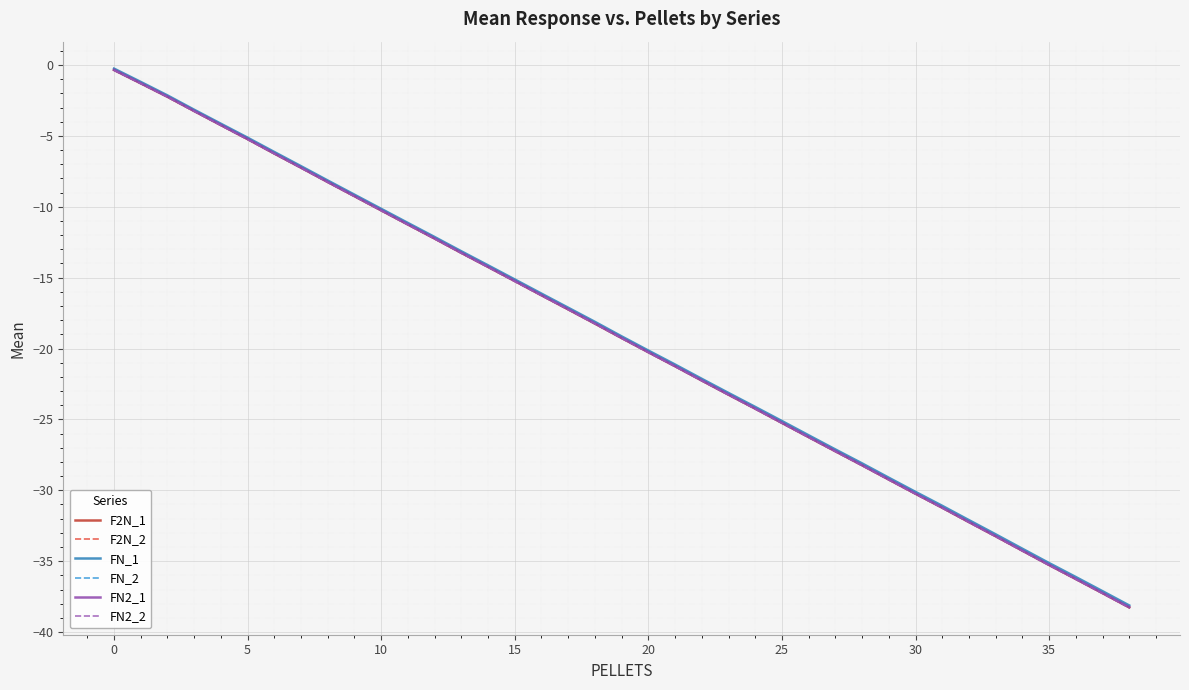

Reading right to left, list all the values displayed in this chart.

F2N_1: -38.3	-37.3	-36.3	-35.3	-34.3	-33.2	-32.2	-31.2	-30.2	-29.2	-28.2	-27.2	-26.2	-25.2	-24.2	-23.3	-22.3	-21.2	-20.3	-19.3	-18.2	-17.2	-16.2	-15.2	-14.2	-13.2	-12.2	-11.2	-10.3	-9.3	-8.3	-7.2	-6.2	-5.2	-4.2	-3.2	-2.2	-1.3	-0.3
F2N_2: -38.3	-37.3	-36.3	-35.3	-34.3	-33.2	-32.2	-31.2	-30.3	-29.2	-28.2	-27.3	-26.3	-25.3	-24.2	-23.3	-22.3	-21.3	-20.3	-19.3	-18.2	-17.2	-16.3	-15.3	-14.2	-13.3	-12.3	-11.3	-10.3	-9.3	-8.3	-7.3	-6.3	-5.2	-4.2	-3.3	-2.3	-1.3	-0.4
FN_1: -38.1	-37.1	-36.1	-35.1	-34.1	-33.1	-32.1	-31.1	-30.1	-29.1	-28.1	-27.1	-26.1	-25.1	-24.1	-23.1	-22.1	-21.1	-20.1	-19.1	-18.1	-17.1	-16.1	-15.1	-14.1	-13.1	-12.1	-11.1	-10.1	-9.1	-8.1	-7.1	-6.1	-5.1	-4.1	-3.2	-2.1	-1.2	-0.3
FN_2: -38.2	-37.2	-36.2	-35.2	-34.2	-33.2	-32.2	-31.2	-30.2	-29.2	-28.2	-27.2	-26.2	-25.2	-24.2	-23.2	-22.2	-21.2	-20.2	-19.2	-18.2	-17.2	-16.2	-15.2	-14.2	-13.2	-12.2	-11.2	-10.2	-9.2	-8.2	-7.2	-6.2	-5.2	-4.2	-3.2	-2.2	-1.3	-0.3
FN2_1: -38.3	-37.2	-36.2	-35.3	-34.3	-33.2	-32.2	-31.2	-30.2	-29.2	-28.2	-27.2	-26.2	-25.2	-24.2	-23.2	-22.2	-21.2	-20.3	-19.2	-18.2	-17.2	-16.2	-15.2	-14.2	-13.2	-12.2	-11.2	-10.2	-9.2	-8.2	-7.2	-6.2	-5.2	-4.2	-3.2	-2.2	-1.3	-0.3
FN2_2: -38.3	-37.3	-36.3	-35.3	-34.3	-33.3	-32.3	-31.3	-30.3	-29.3	-28.3	-27.3	-26.3	-25.3	-24.3	-23.3	-22.3	-21.3	-20.3	-19.3	-18.3	-17.3	-16.3	-15.3	-14.3	-13.3	-12.3	-11.3	-10.3	-9.3	-8.3	-7.3	-6.3	-5.3	-4.3	-3.3	-2.3	-1.3	-0.4